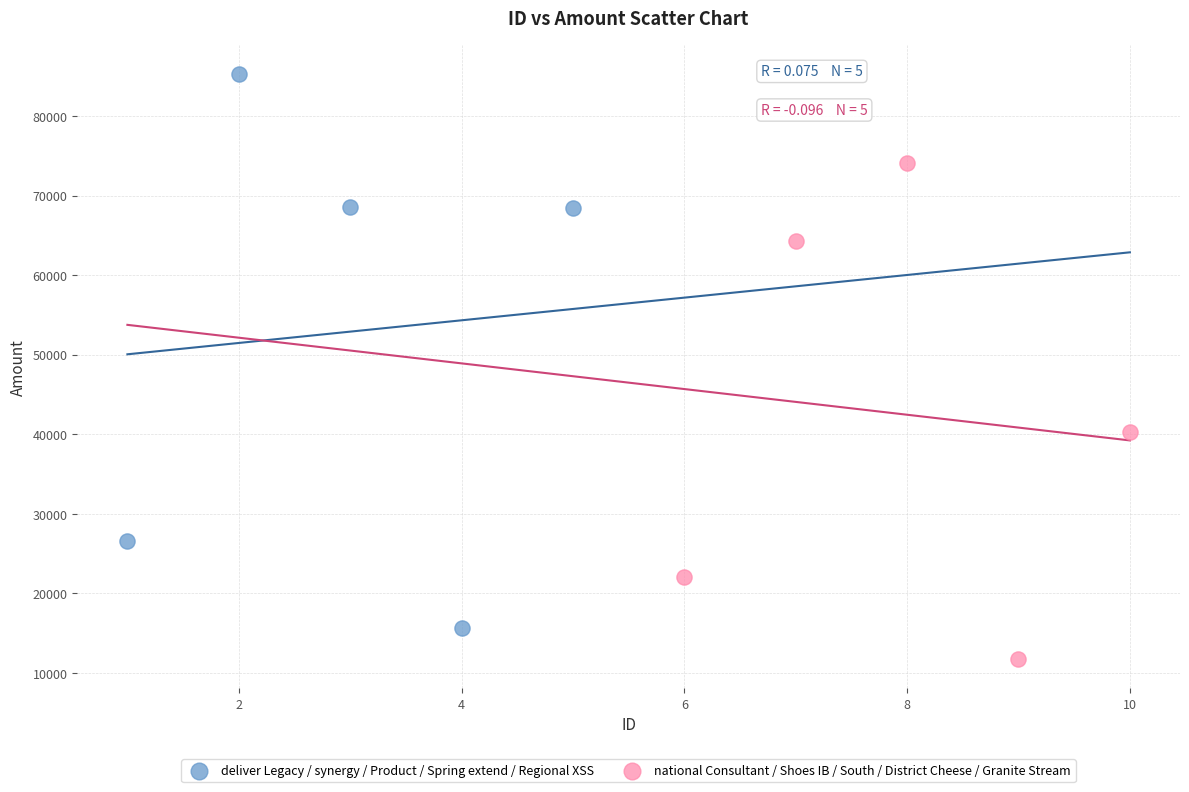

Which series has the largest Y range (max minus min)?

deliver Legacy / synergy / Product / Spring extend / Regional XSS